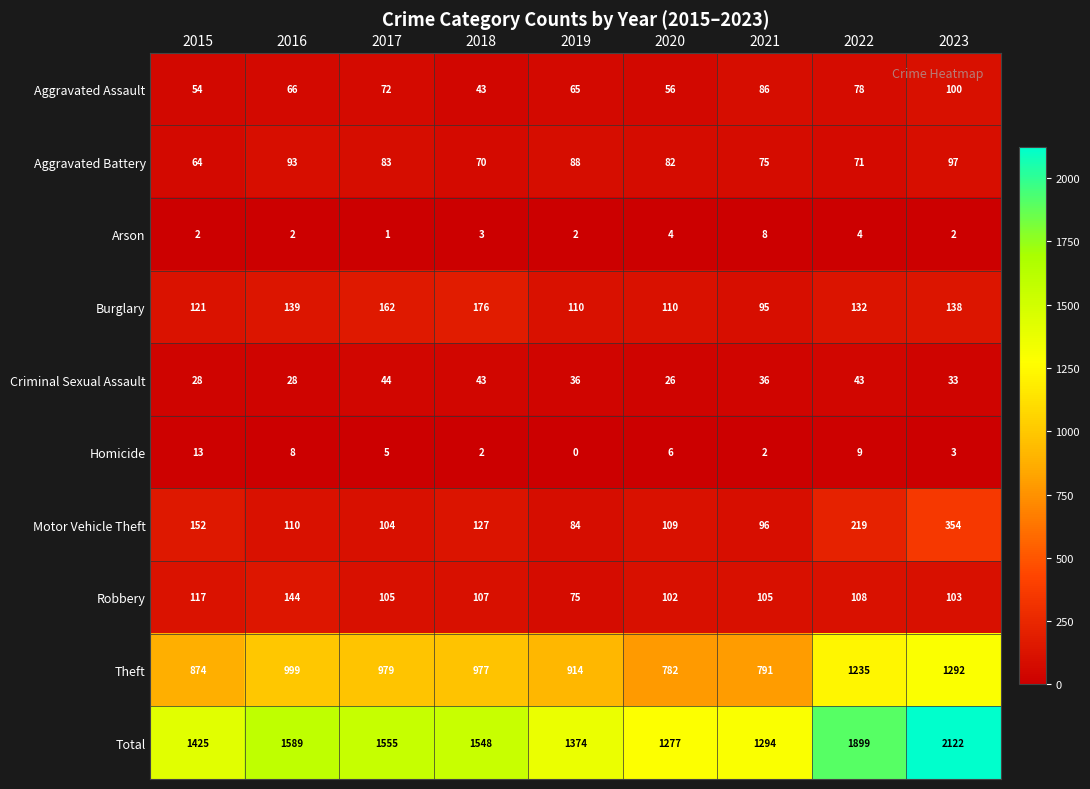

At which label does Burglary first exceed 132?

2016